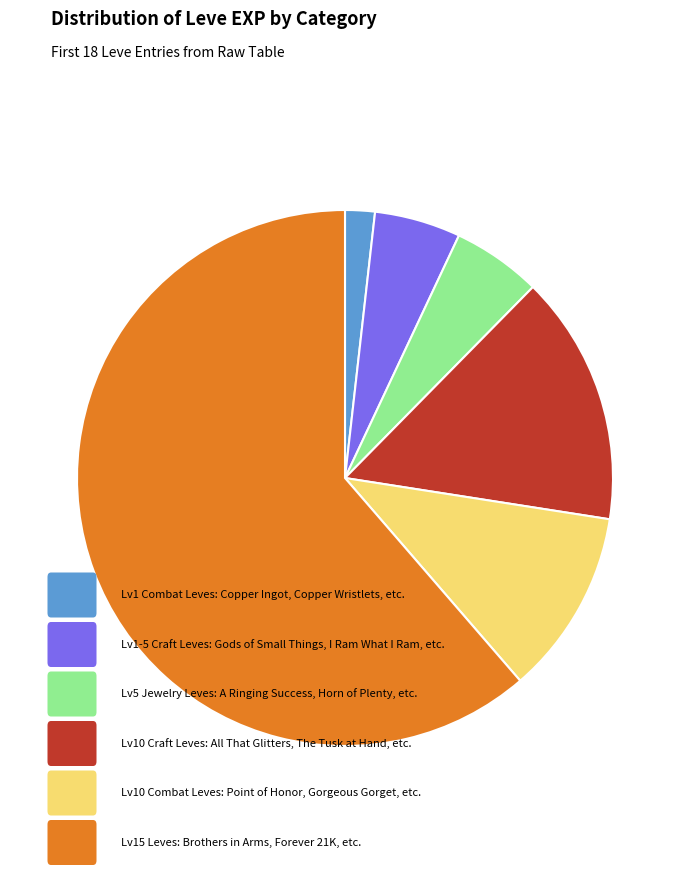

Is there any slice that represents more than half of the pie?

Yes